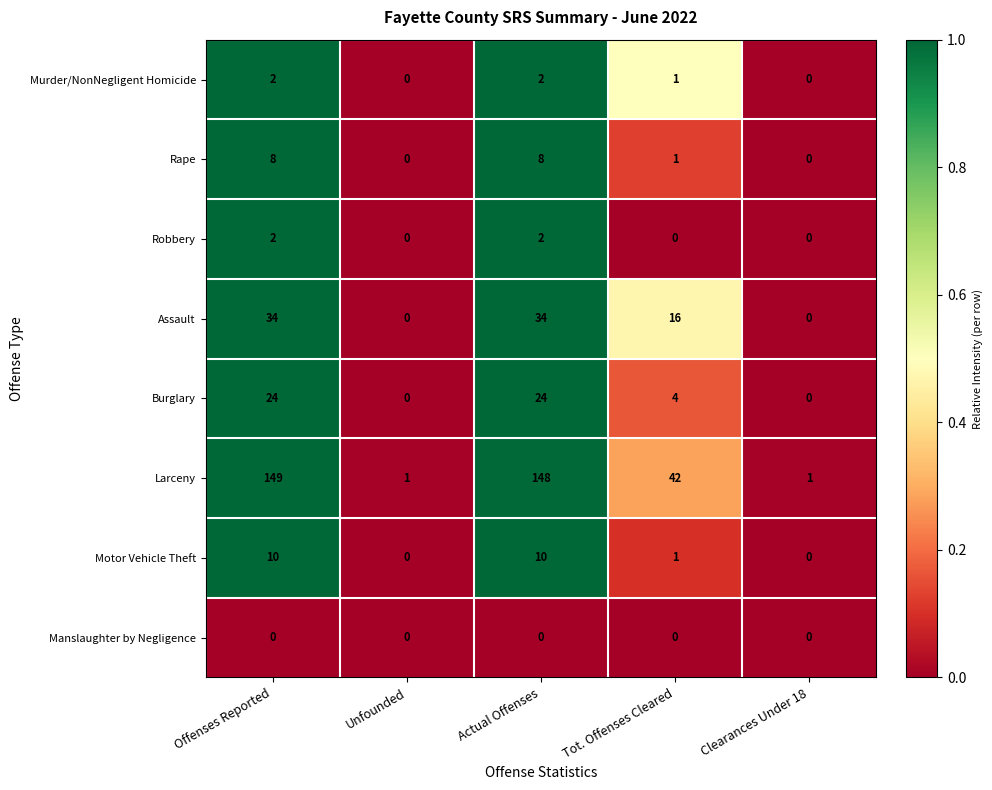

How many categories are shown in the chart?

5